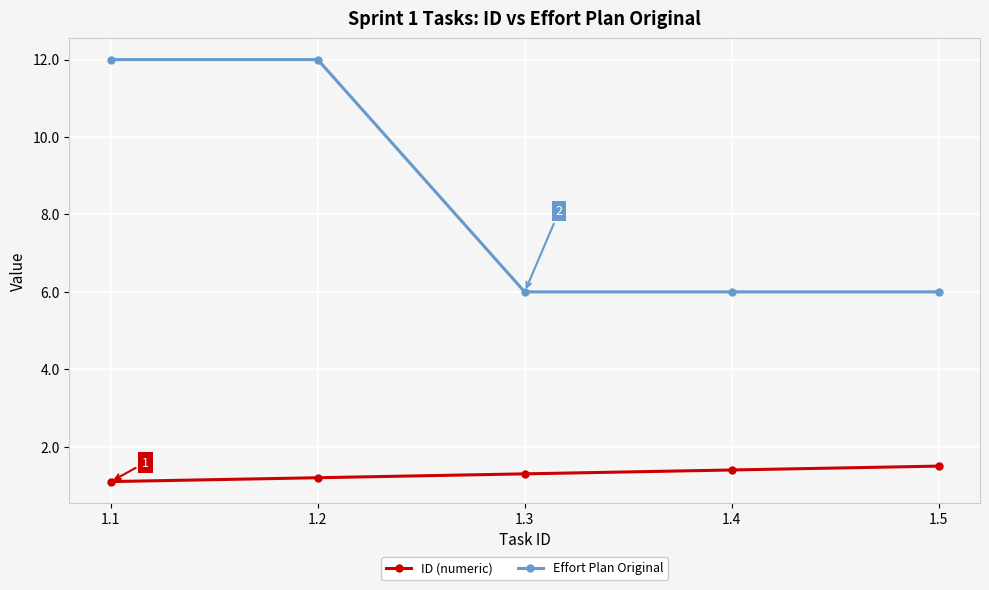

List the series in order of their overall mean, lowest first.

ID (numeric), Effort Plan Original